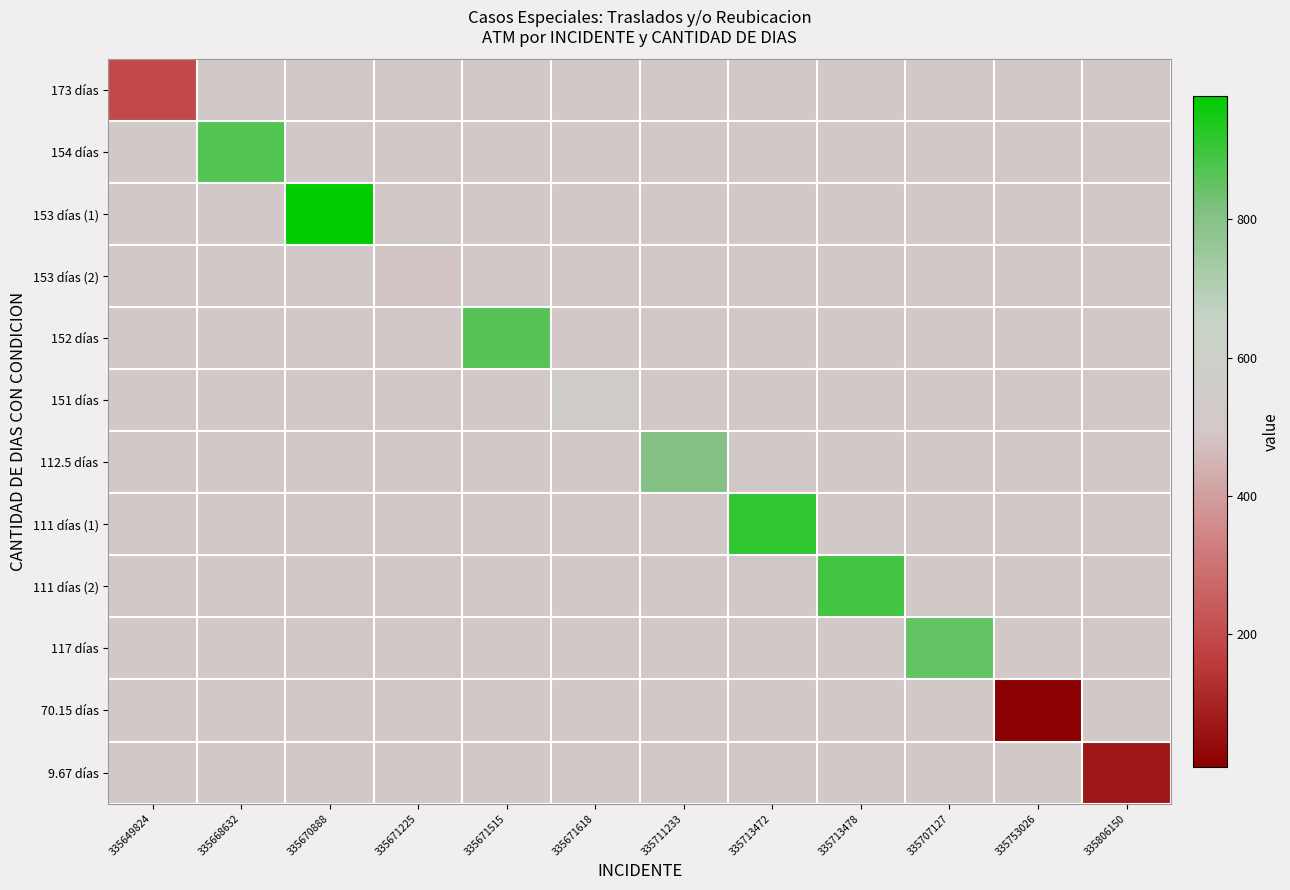

Reading left to right, list all the values displayed in this chart.

173 días: 335649824=196	335668632=493	335670888=493	335671225=493	335671515=493	335671618=493	335711233=493	335713472=493	335713478=493	335707127=493	335753026=493	335806150=493
154 días: 335649824=493	335668632=875	335670888=493	335671225=493	335671515=493	335671618=493	335711233=493	335713472=493	335713478=493	335707127=493	335753026=493	335806150=493
153 días (1): 335649824=493	335668632=493	335670888=979	335671225=493	335671515=493	335671618=493	335711233=493	335713472=493	335713478=493	335707127=493	335753026=493	335806150=493
153 días (2): 335649824=493	335668632=493	335670888=493	335671225=486	335671515=493	335671618=493	335711233=493	335713472=493	335713478=493	335707127=493	335753026=493	335806150=493
152 días: 335649824=493	335668632=493	335670888=493	335671225=493	335671515=868	335671618=493	335711233=493	335713472=493	335713478=493	335707127=493	335753026=493	335806150=493
151 días: 335649824=493	335668632=493	335670888=493	335671225=493	335671515=493	335671618=548	335711233=493	335713472=493	335713478=493	335707127=493	335753026=493	335806150=493
112.5 días: 335649824=493	335668632=493	335670888=493	335671225=493	335671515=493	335671618=493	335711233=803	335713472=493	335713478=493	335707127=493	335753026=493	335806150=493
111 días (1): 335649824=493	335668632=493	335670888=493	335671225=493	335671515=493	335671618=493	335711233=493	335713472=916	335713478=493	335707127=493	335753026=493	335806150=493
111 días (2): 335649824=493	335668632=493	335670888=493	335671225=493	335671515=493	335671618=493	335711233=493	335713472=493	335713478=893	335707127=493	335753026=493	335806150=493
117 días: 335649824=493	335668632=493	335670888=493	335671225=493	335671515=493	335671618=493	335711233=493	335713472=493	335713478=493	335707127=850	335753026=493	335806150=493
70.15 días: 335649824=493	335668632=493	335670888=493	335671225=493	335671515=493	335671618=493	335711233=493	335713472=493	335713478=493	335707127=493	335753026=7	335806150=493
9.67 días: 335649824=493	335668632=493	335670888=493	335671225=493	335671515=493	335671618=493	335711233=493	335713472=493	335713478=493	335707127=493	335753026=493	335806150=70